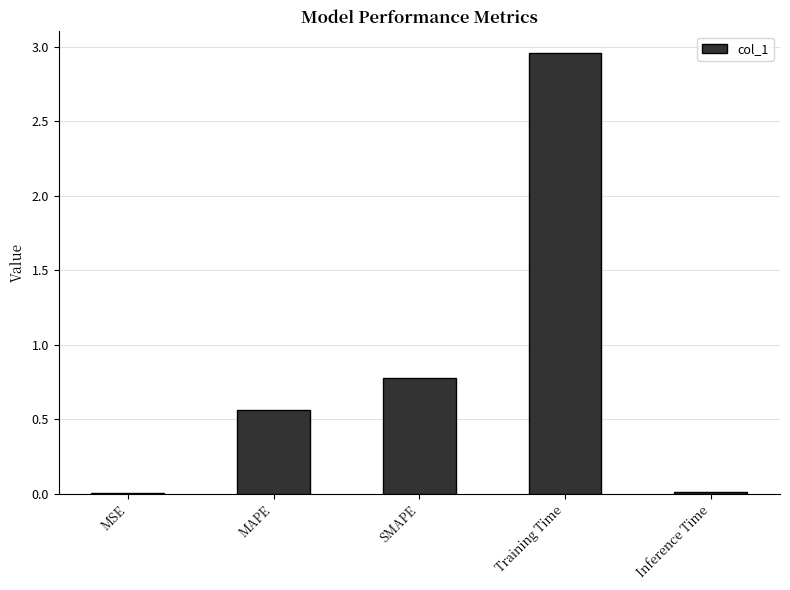

Which label corresponds to the largest value in the chart?

Training Time